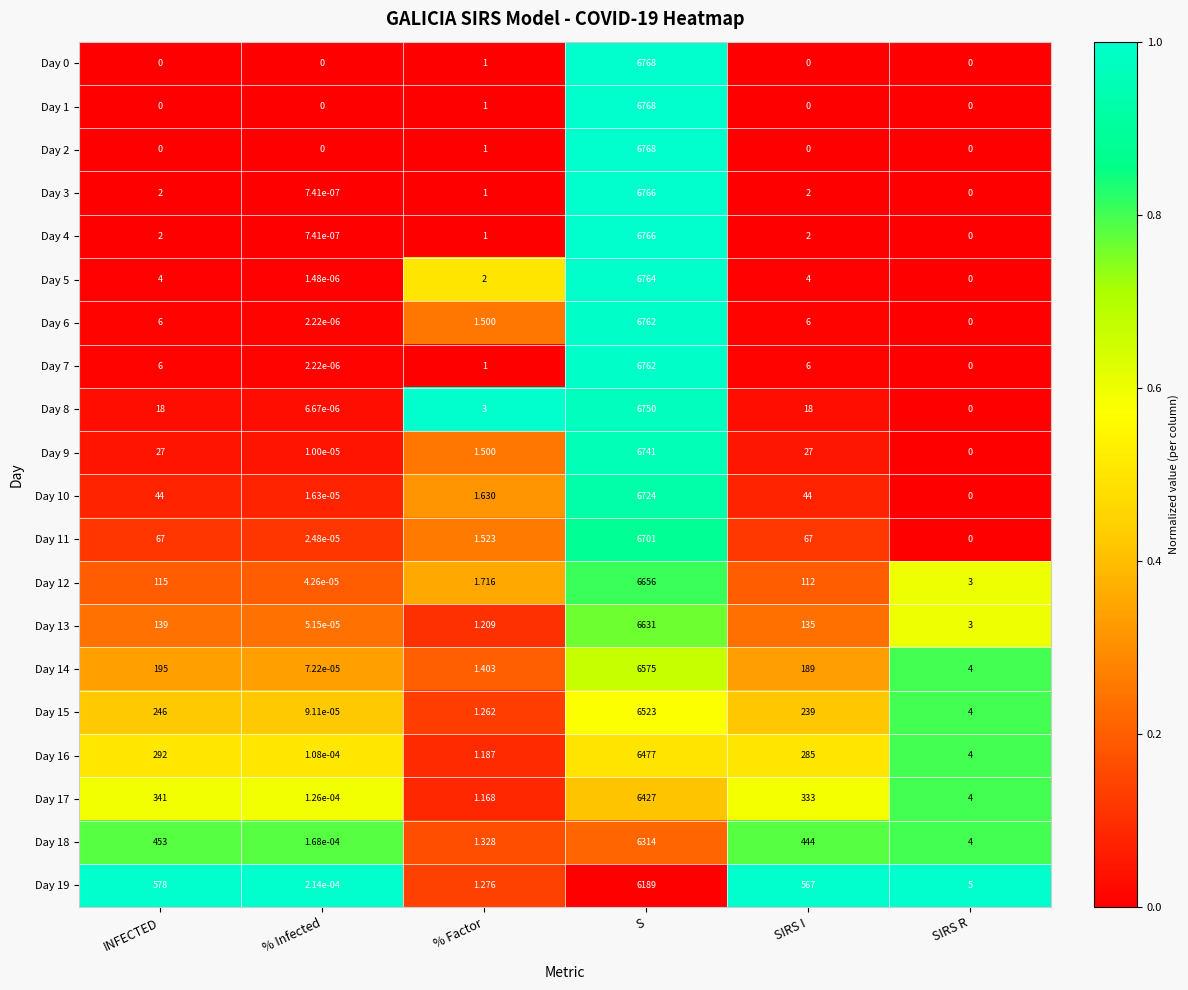

Which category has the highest value in the Day 12 series?

S